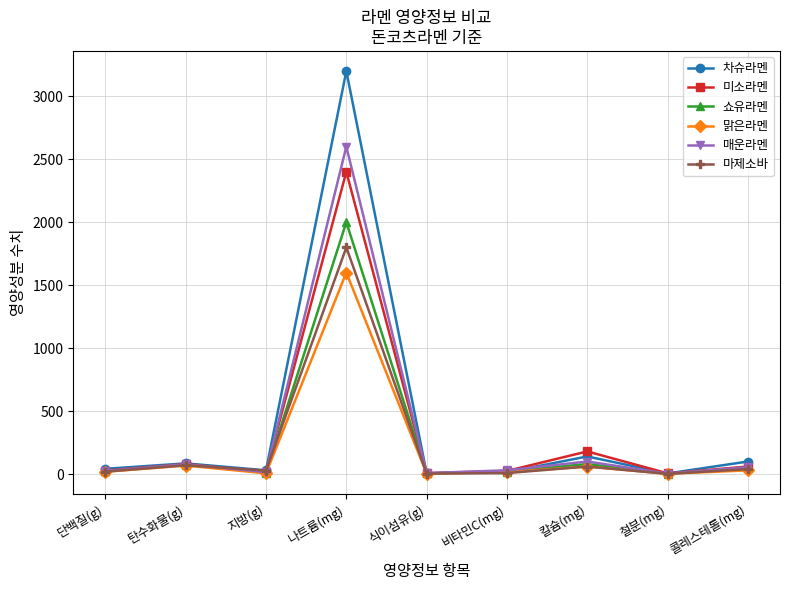

Which series has the largest range (max minus min)?

차슈라멘